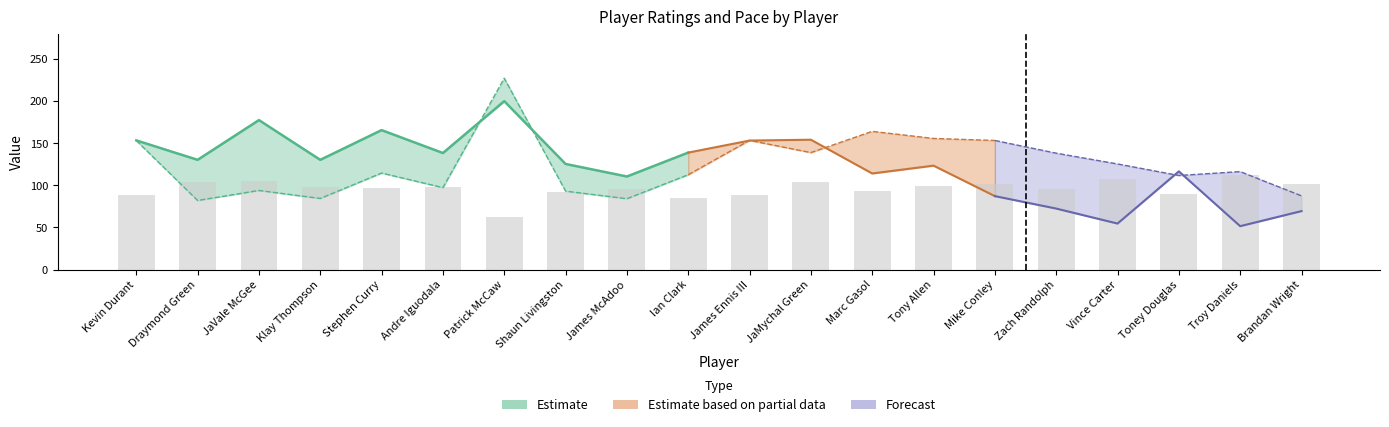

Does the chart contain stacked bars?

No